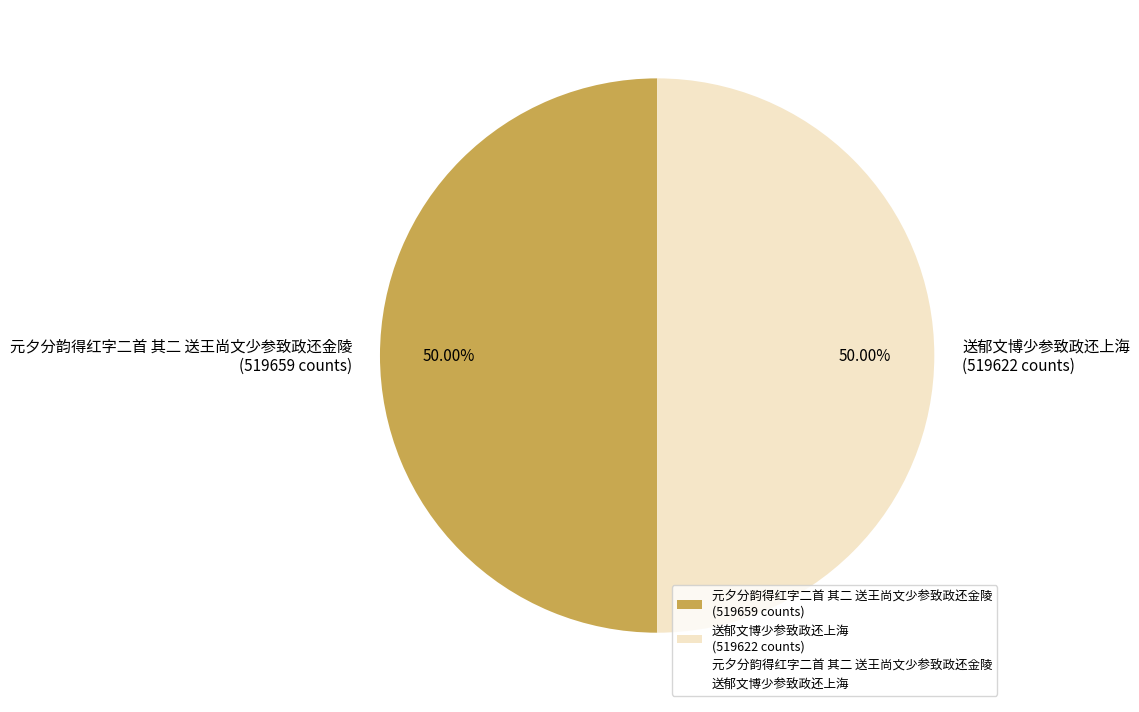

How many segments does this pie chart have?

2